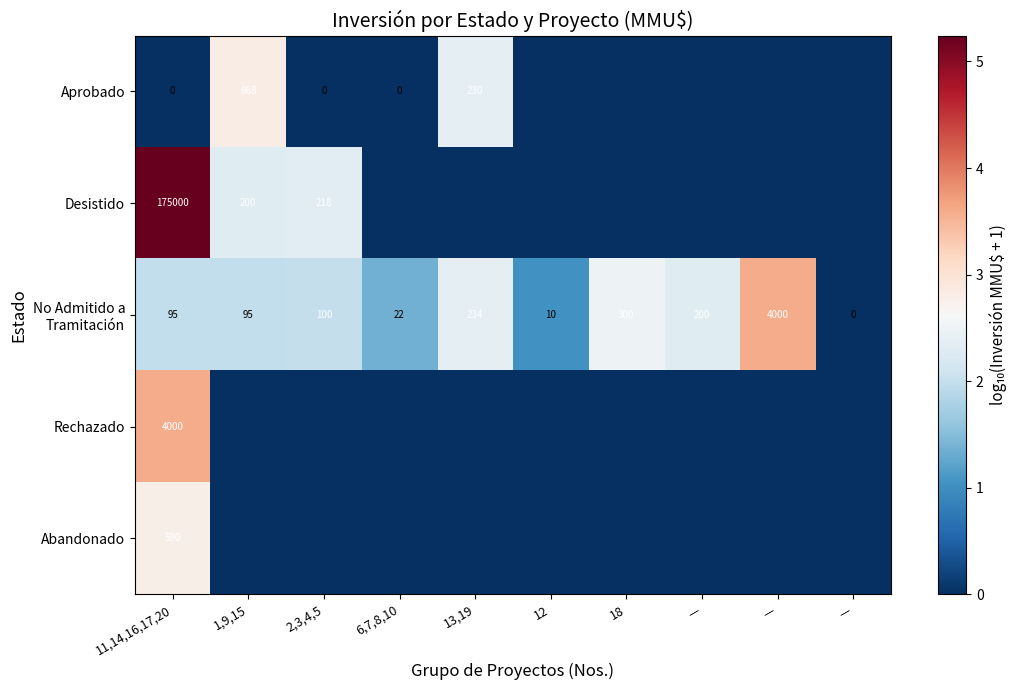

The value of Aprobado at 12 is 1.6. True or false?

False